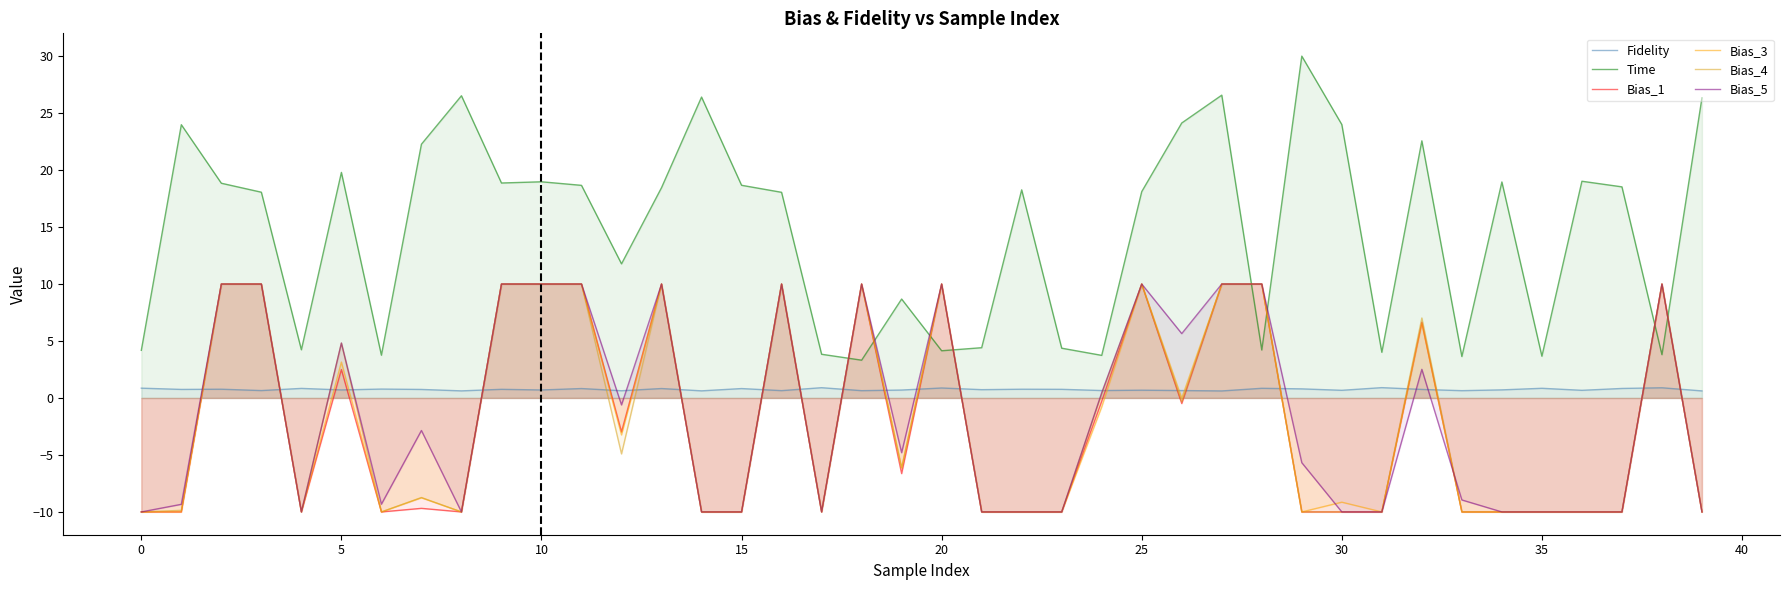

True or false: Bias_1 and Bias_3 intersect in this chart.

False